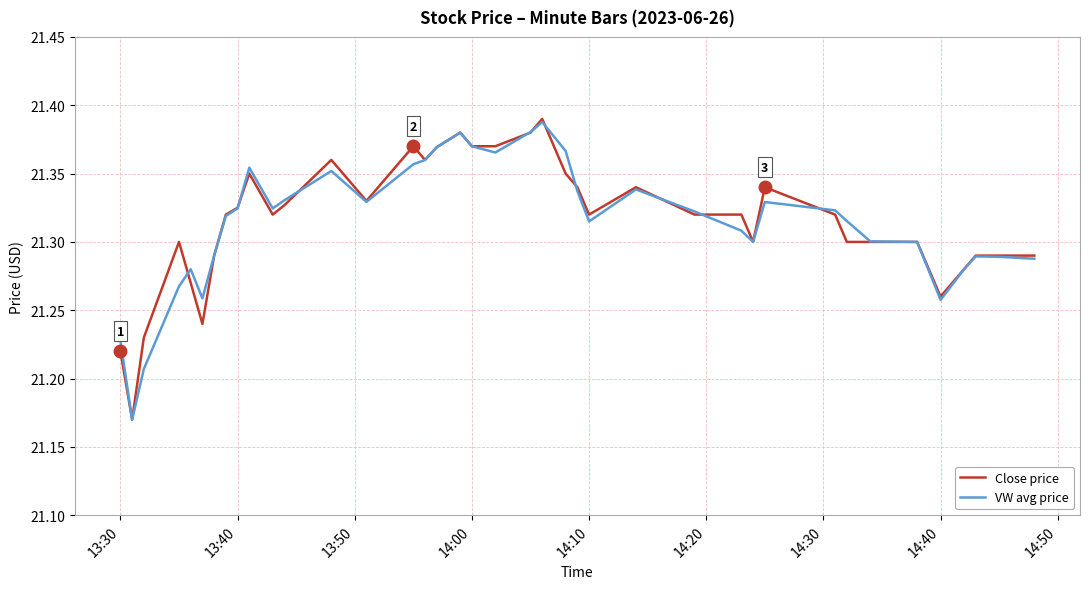

Does the chart have visible grid lines?

Yes